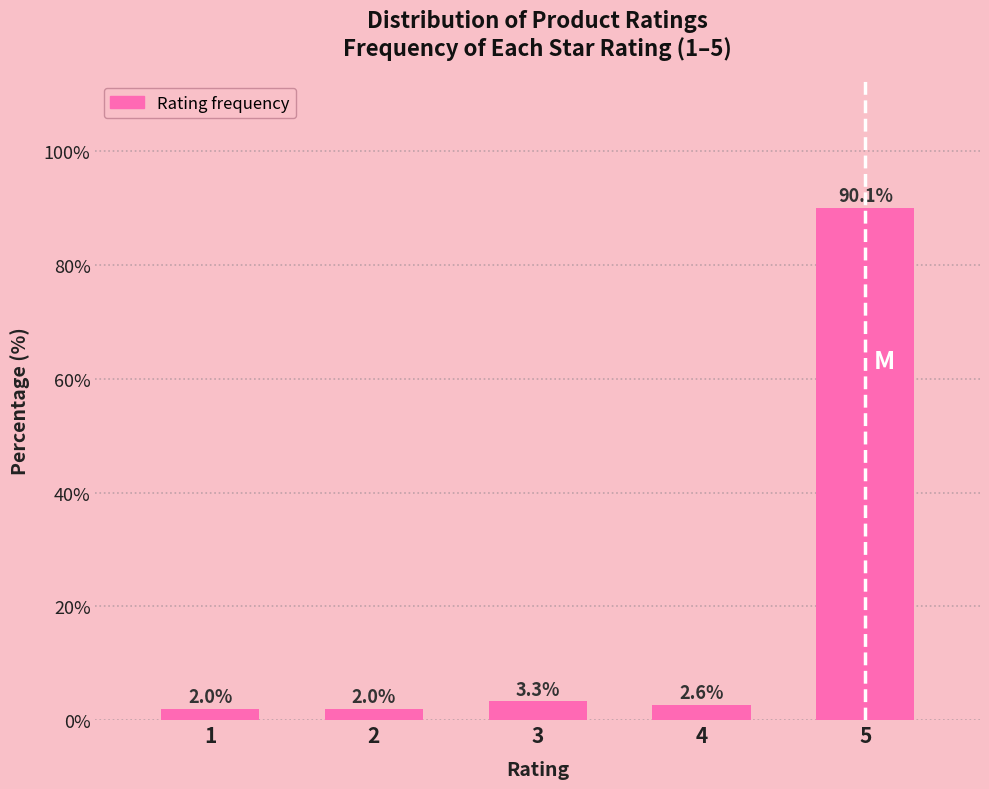

Reading left to right, extract all data points from this chart.

2.0	2.0	3.3	2.6	90.1